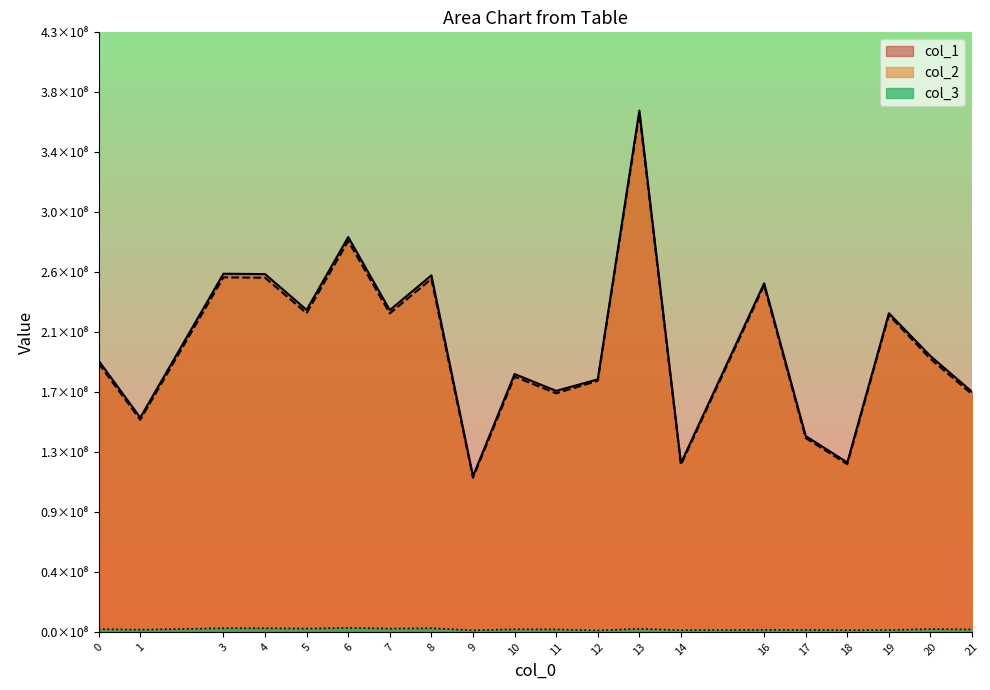

Reading right to left, list all the values displayed in this chart.

col_1: 171225736.2	196699281.9	227264775.2	120847154.0	139666359.8	248617096.2	120358546.0	371832066.0	180104993.0	171908687.4	183906433.2	111049234.8	254314748.1	229500022.7	281605595.4	229656020.6	255185070.4	255460601.0	152828732.7	193450696.5
col_2: 169471030.9	194683526.0	225926228.7	119608723.7	138235072.0	247152788.6	119125122.9	369642045.5	179044208.7	170146983.2	182021777.2	109911212.6	251708554.3	227148128.0	278719727.6	227302527.1	252569957.7	252842664.6	151262558.1	191468231.9
col_3: 1754705.3	2015755.9	1338546.5	1238430.3	1431287.8	1464307.6	1233423.1	2190020.5	1060784.3	1761704.2	1884655.9	1138022.2	2606193.8	2351894.8	2885867.8	2353493.4	2615112.8	2617936.4	1566174.6	1982464.7